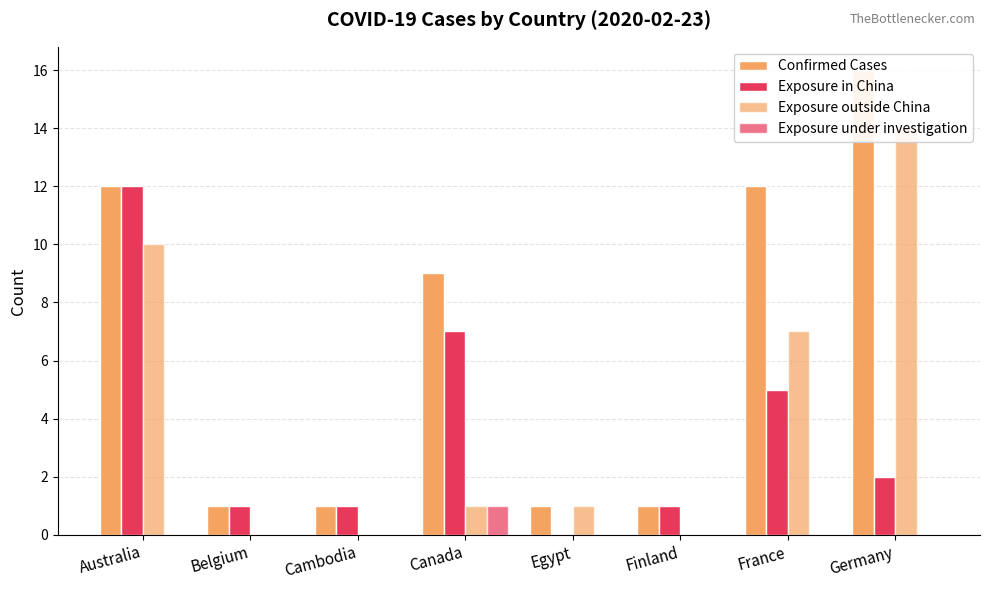

What position from the right is France?

2